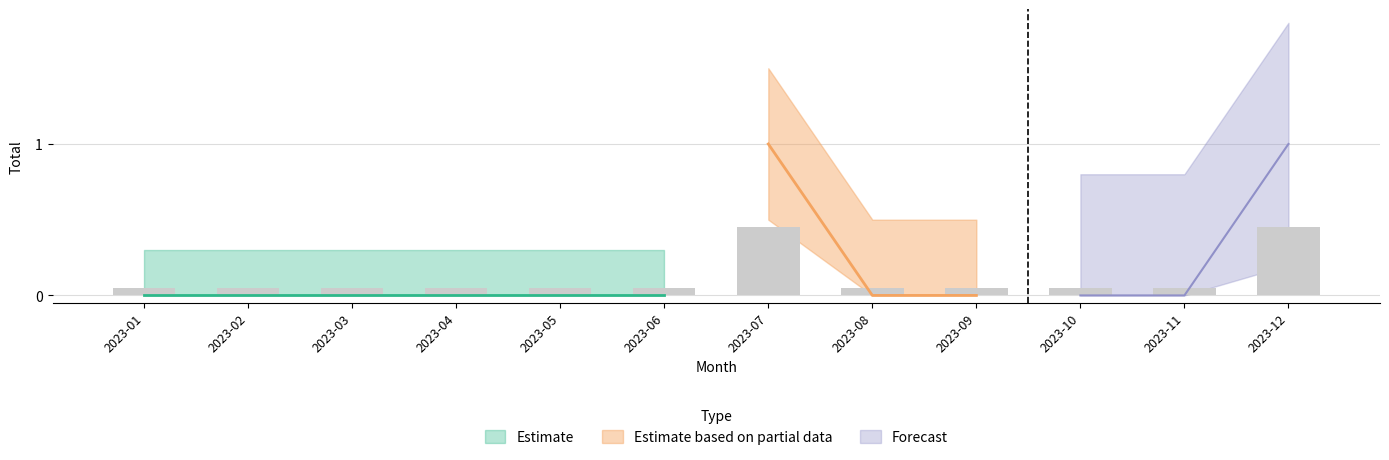

What is the greatest value displayed?

1